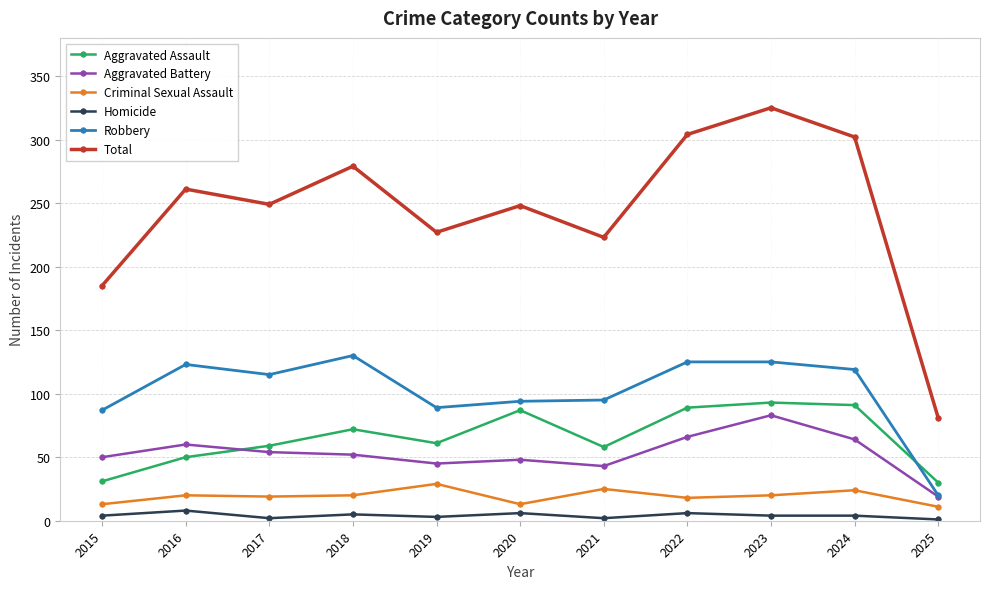

What is the approximate value of Total at 2022, to the nearest 10?

300